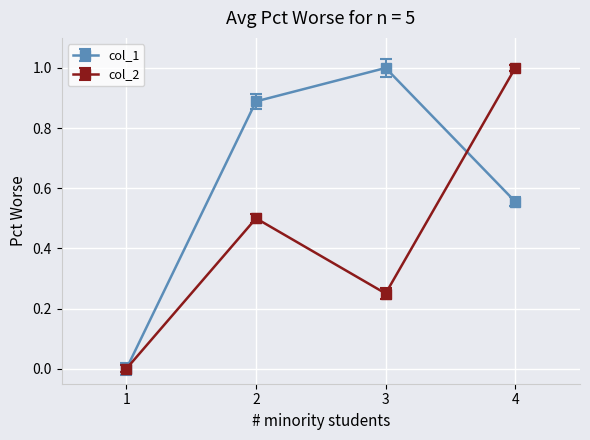

How many values in col_2 are above zero?

3